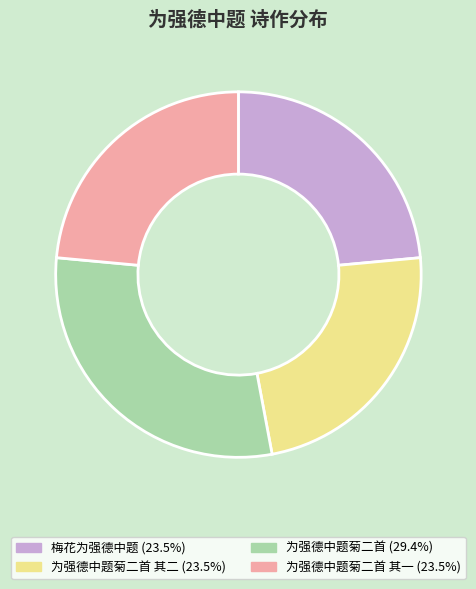

Is there any slice that represents more than half of the pie?

No